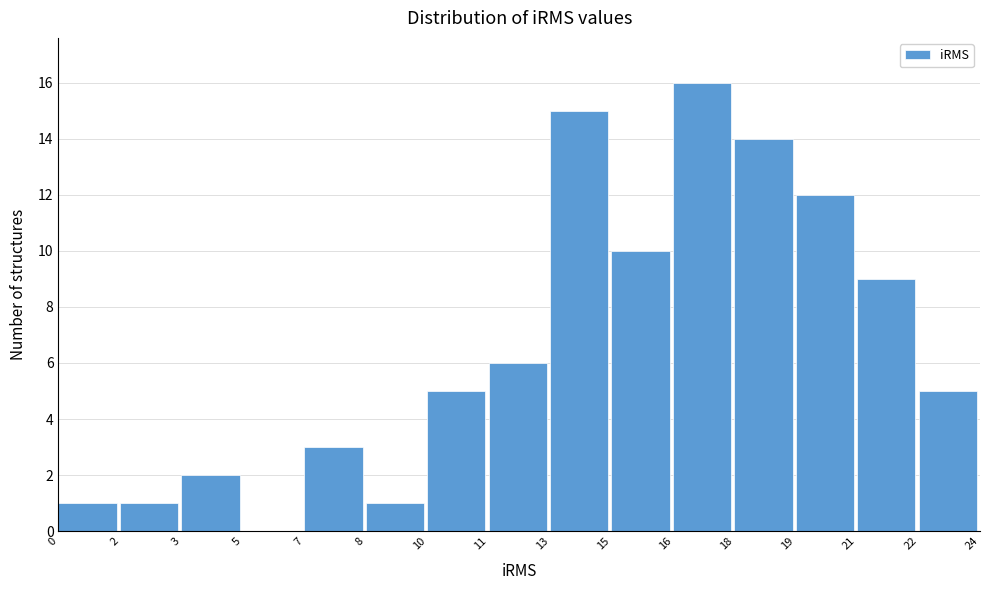

Reading left to right, what are all the values shown in this chart?

0=1	2=1	3=2	5=0	7=3	8=1	10=5	11=6	13=15	15=10	16=16	18=14	19=12	21=9	22=5